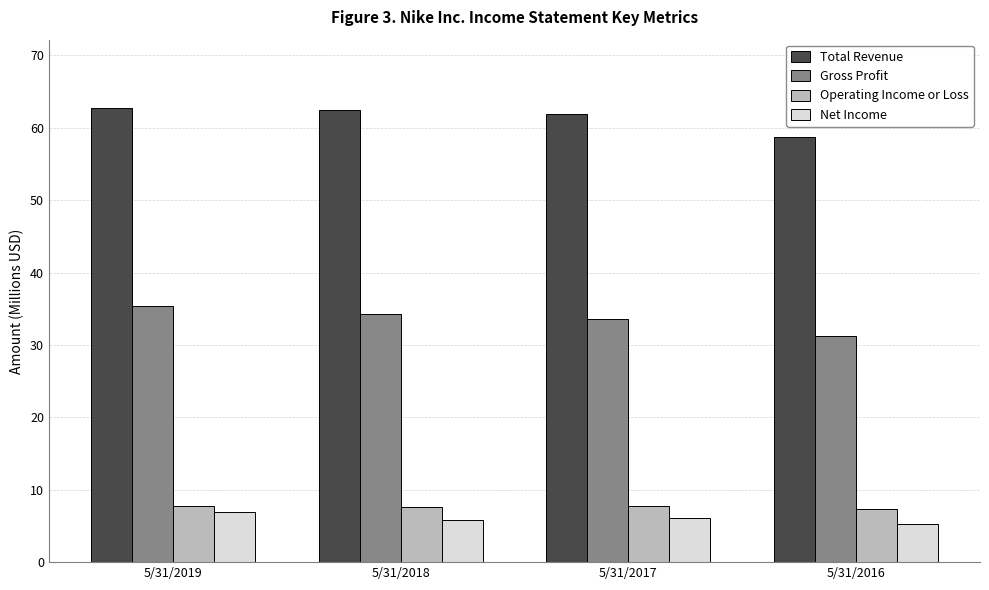

Are the bars horizontal?

No